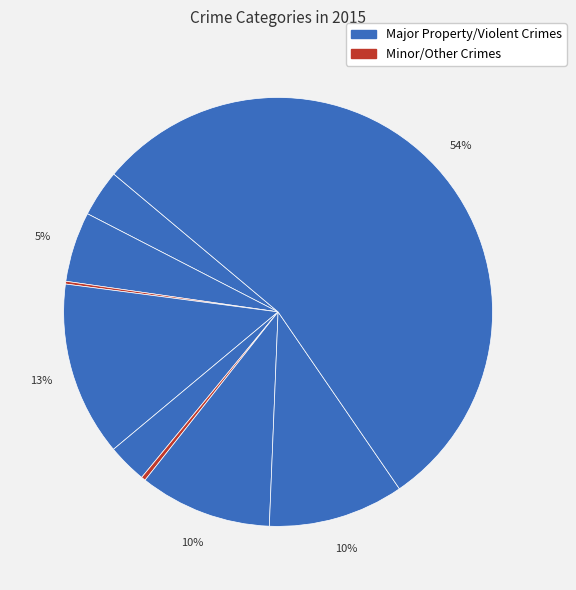

To the nearest percent, what is the average slice percentage?

11%